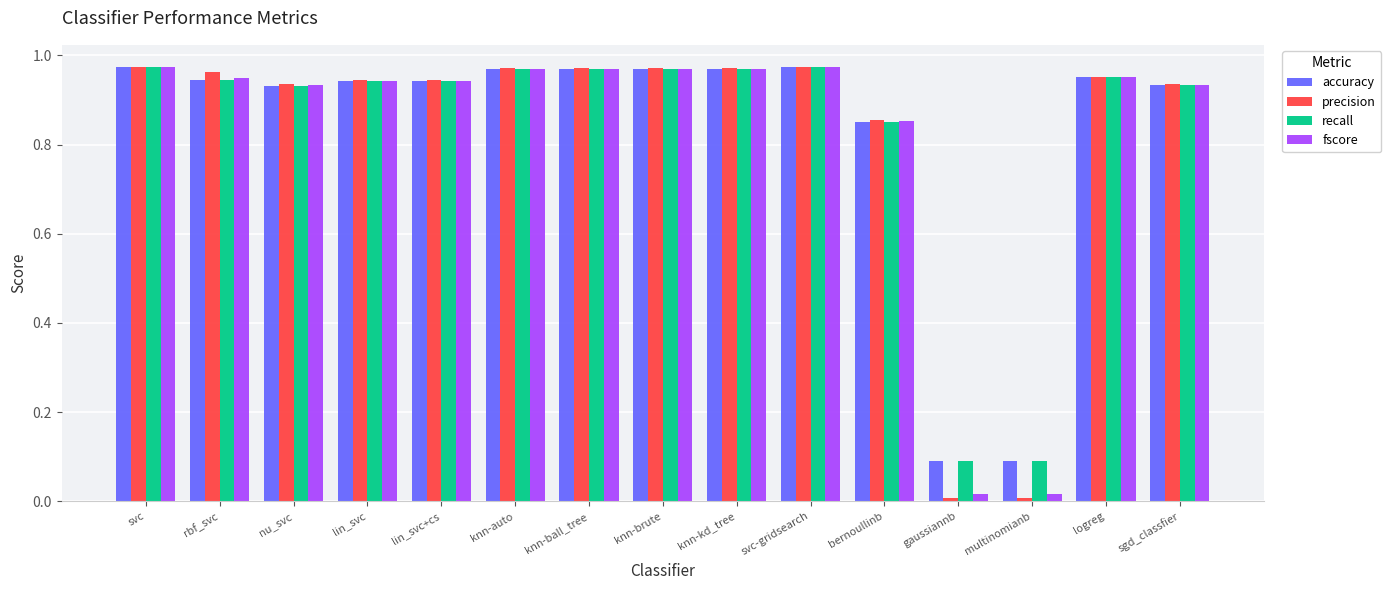

Is the value of recall at rbf_svc greater than the value of precision at knn-ball_tree?

No